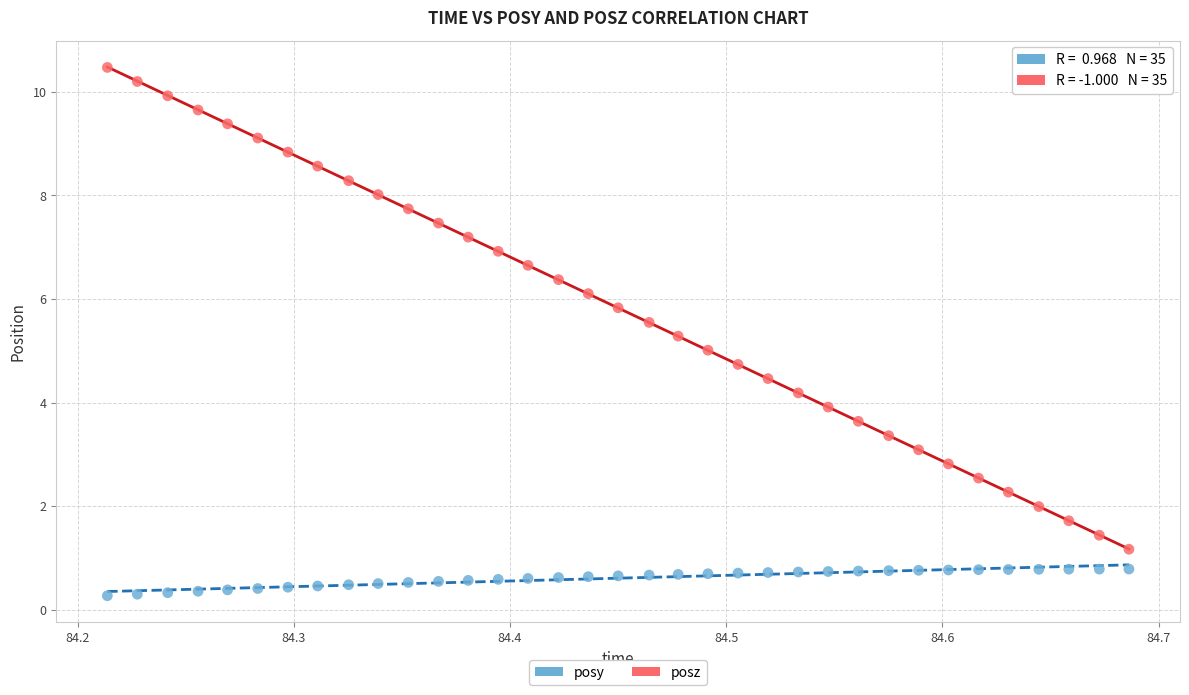

Across all data points, what is the range of X values (max minus min)?

0.5